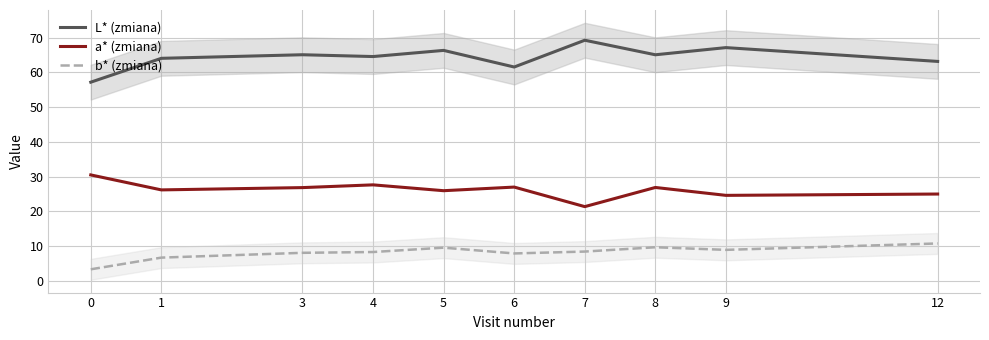

In L* (zmiana), how many points are lower than both neighbors (excluding endpoints)?

3